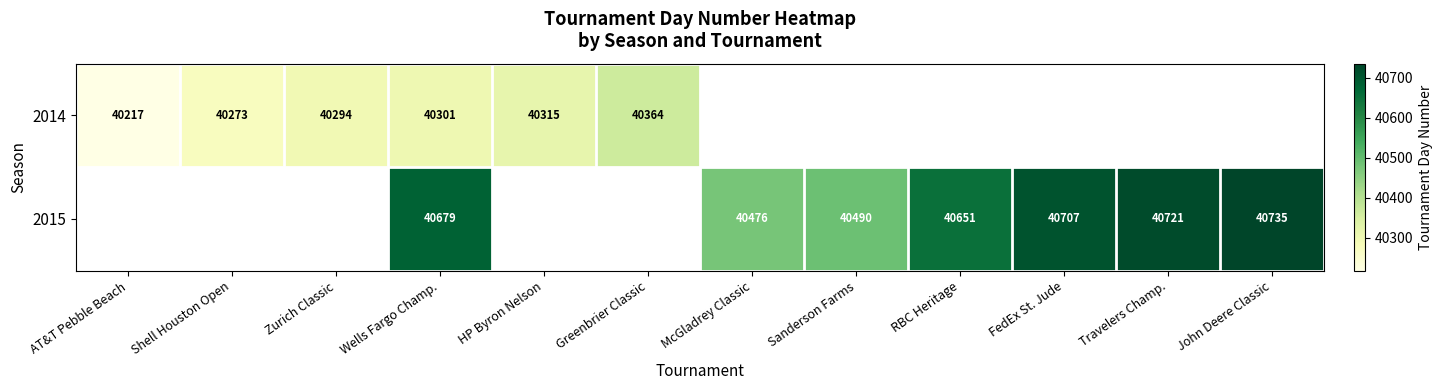

The 2014 series shows 40315 at HP Byron Nelson. True or false?

True